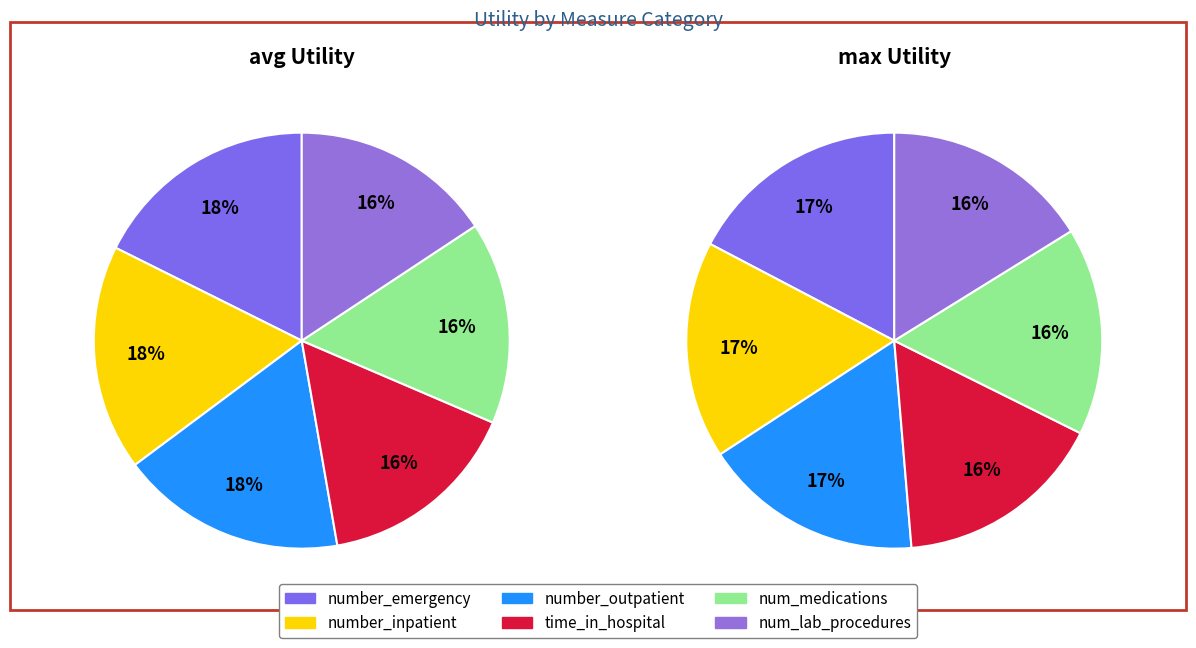

Rank the series at number_outpatient from highest to lowest value.

number_inpatient, number_outpatient, number_emergency, time_in_hospital, num_lab_procedures, num_medications